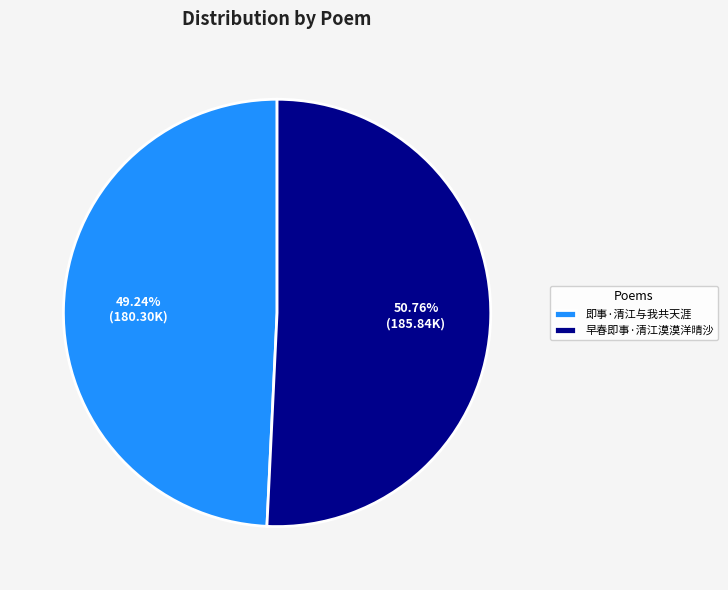

What is the ratio of the value at 早春即事·清江漠漠洋晴沙 to the value at 即事·清江与我共天涯?

1.0